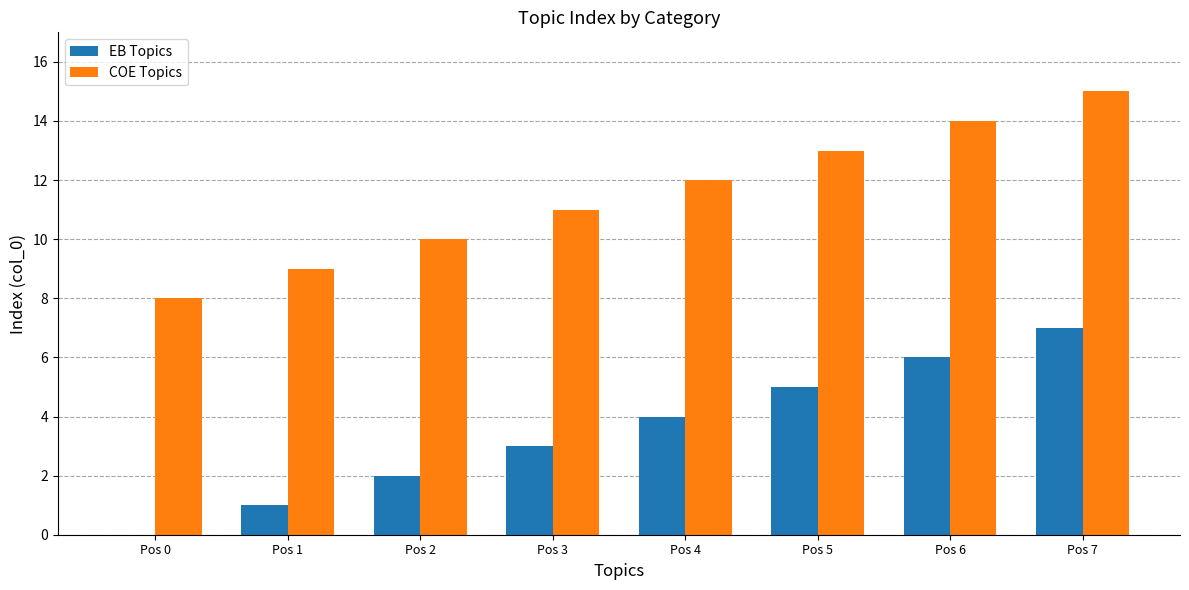

At which category does the chart reach its peak across all series?

Pos 7